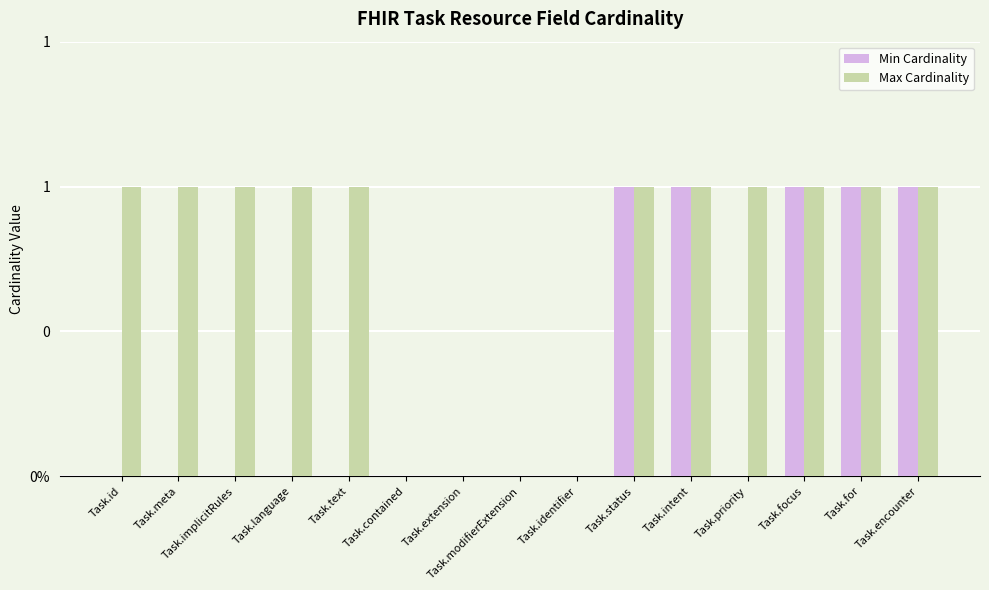

Which category has the lowest value across all series?

Task.id